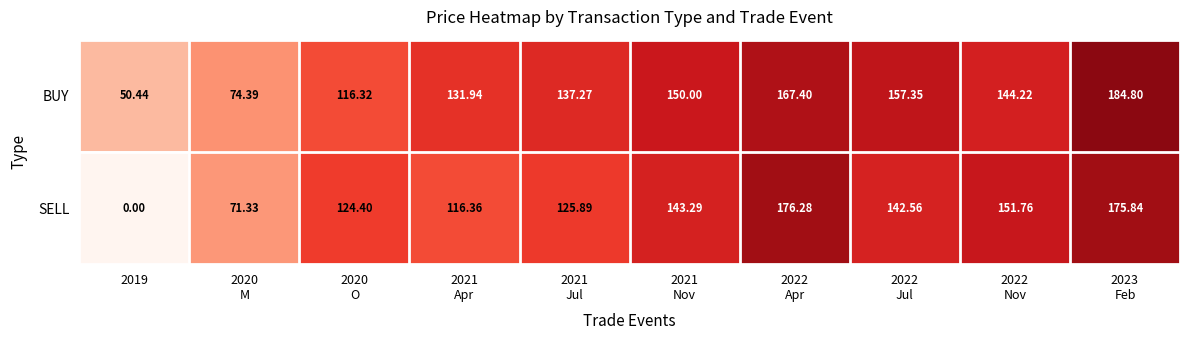

Rank the series by their maximum value, from lowest to highest.

SELL, BUY